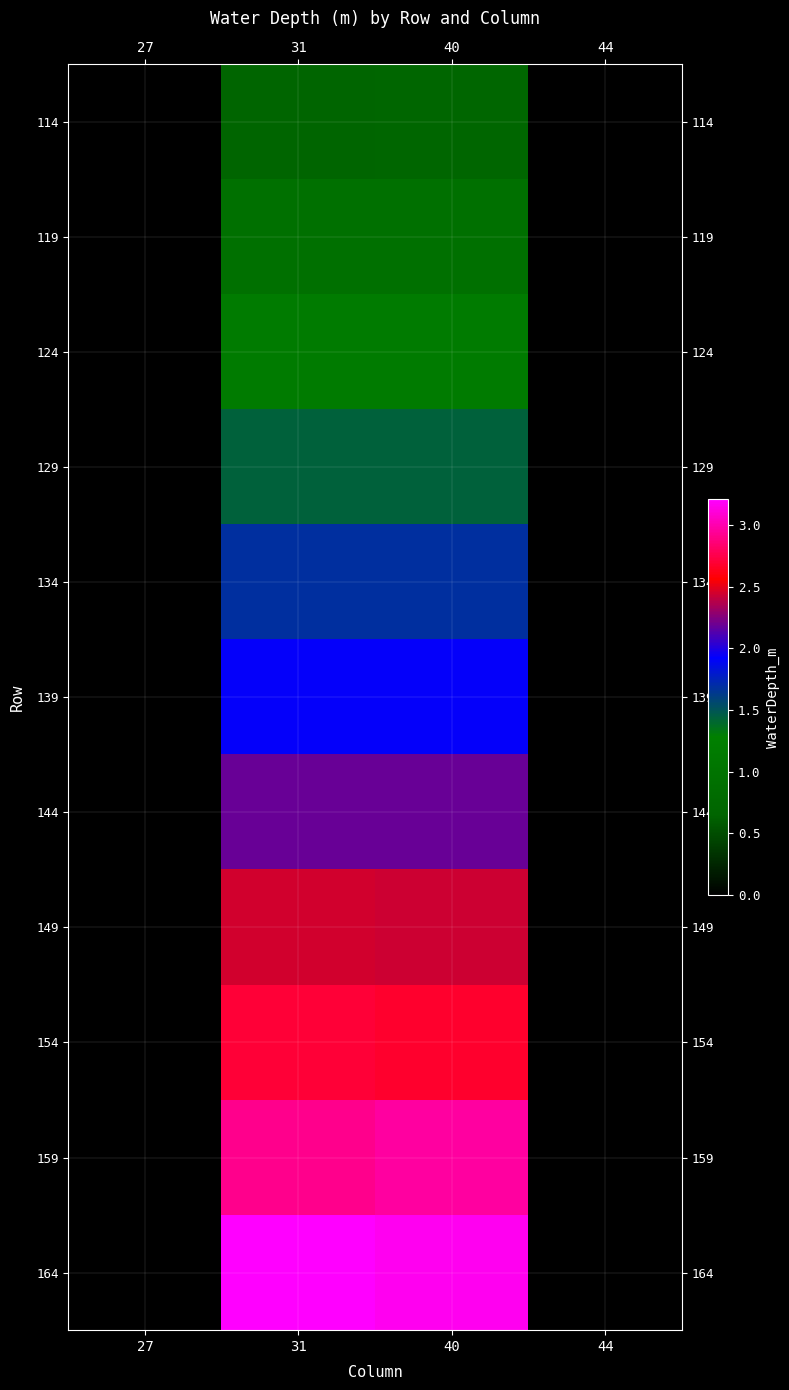

Which category has the highest value across all series?

31